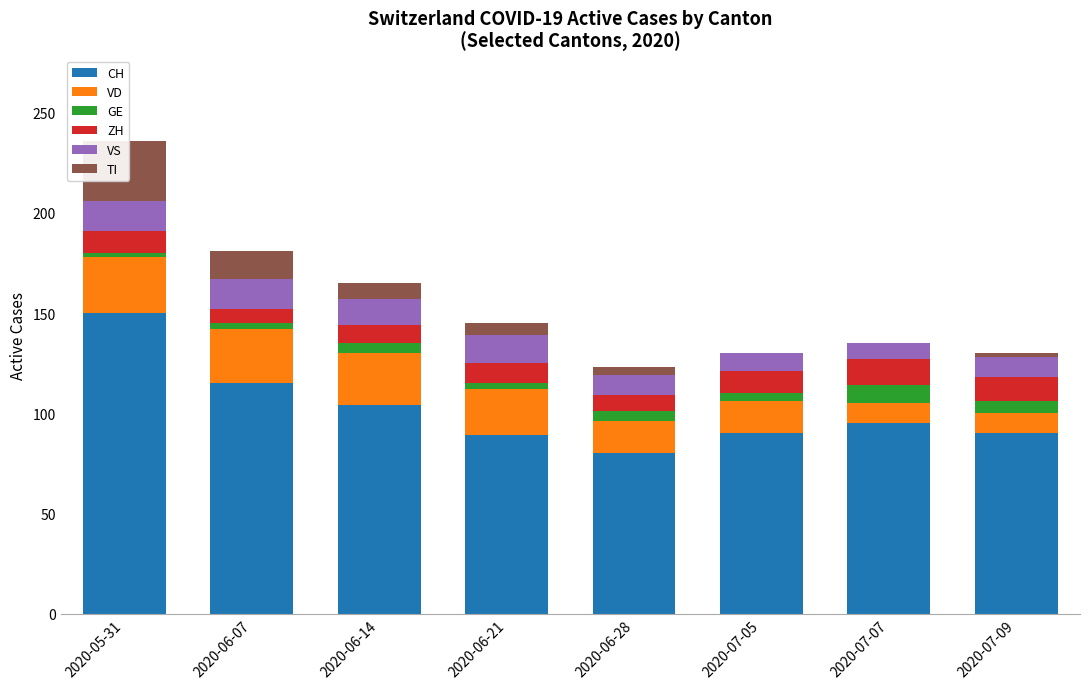

What is the lowest value of the GE series?

2